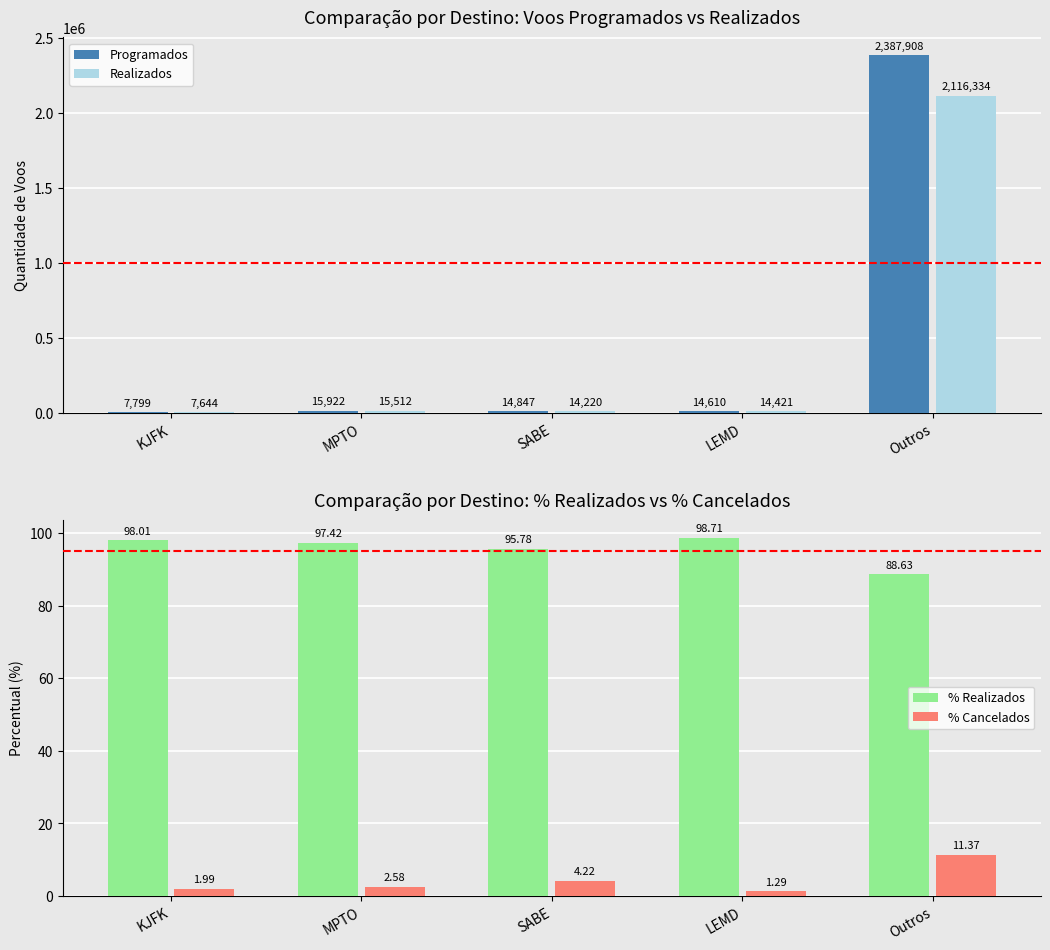

What is the highest value of the % Cancelados series?

11.4